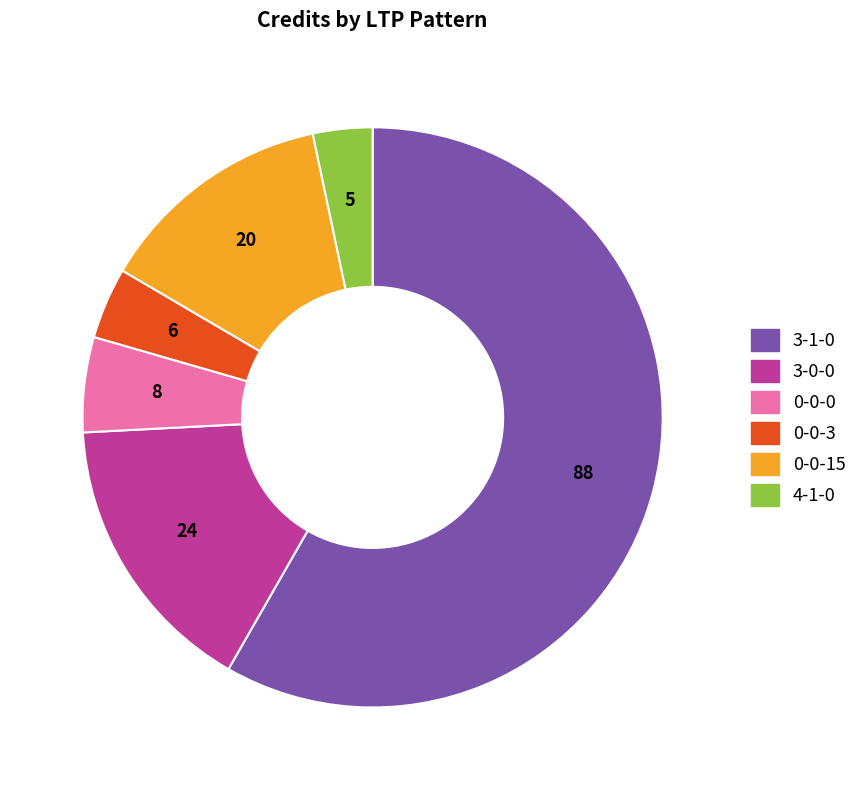

Combined, do 0-0-15 and 3-1-0 account for over 50%?

Yes